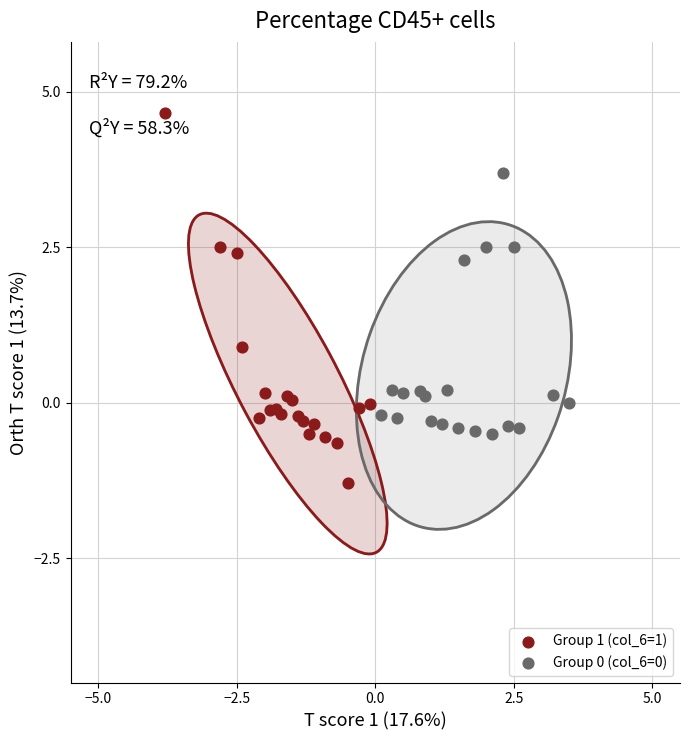

Which series contains the lowest Y value?

Group 1 (col_6=1)